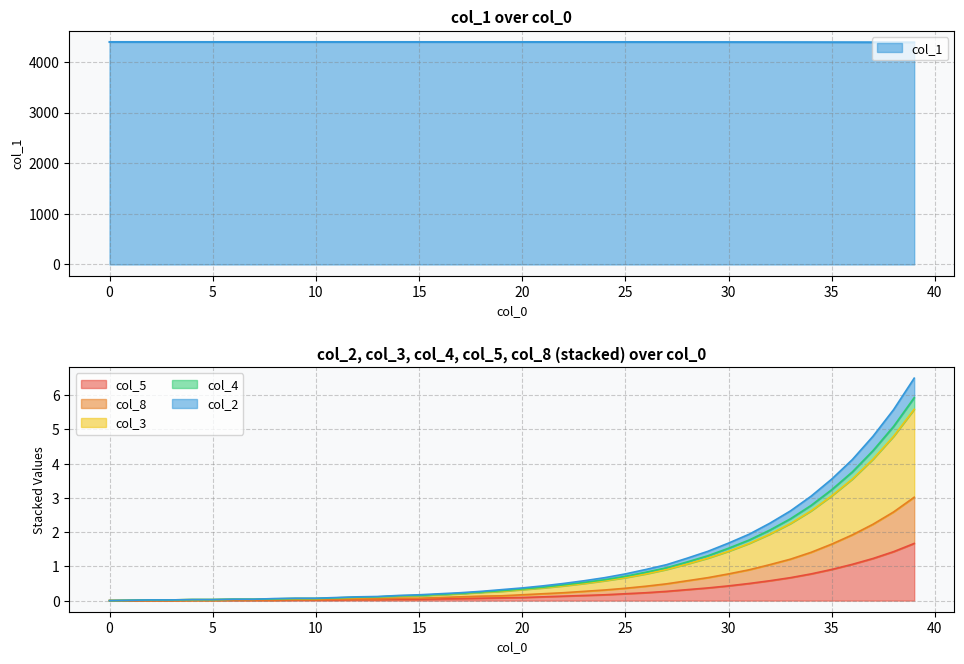

True or false: col_1 and col_4 intersect in this chart.

False